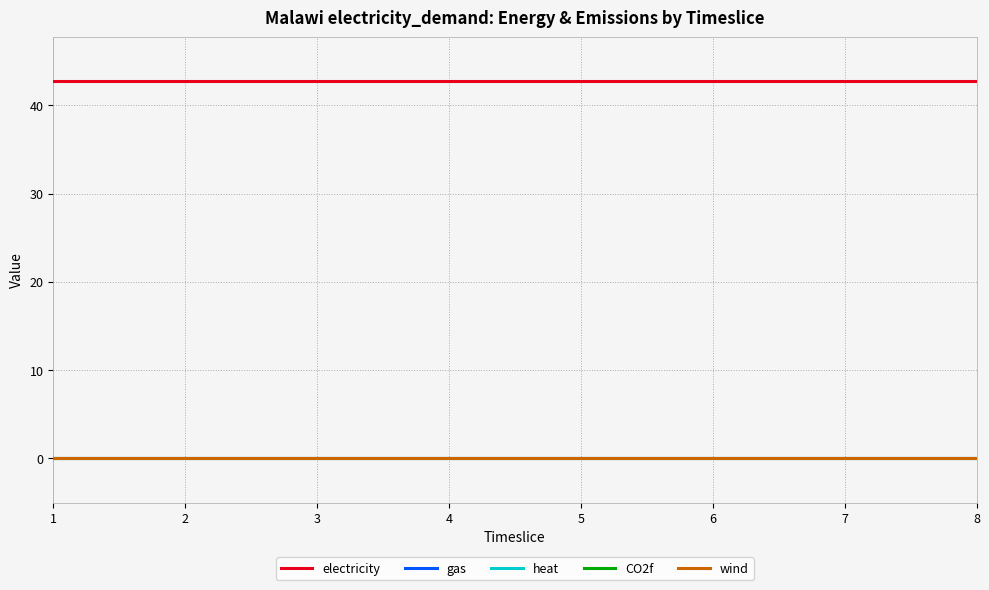

True or false: electricity and wind cross at least once.

False